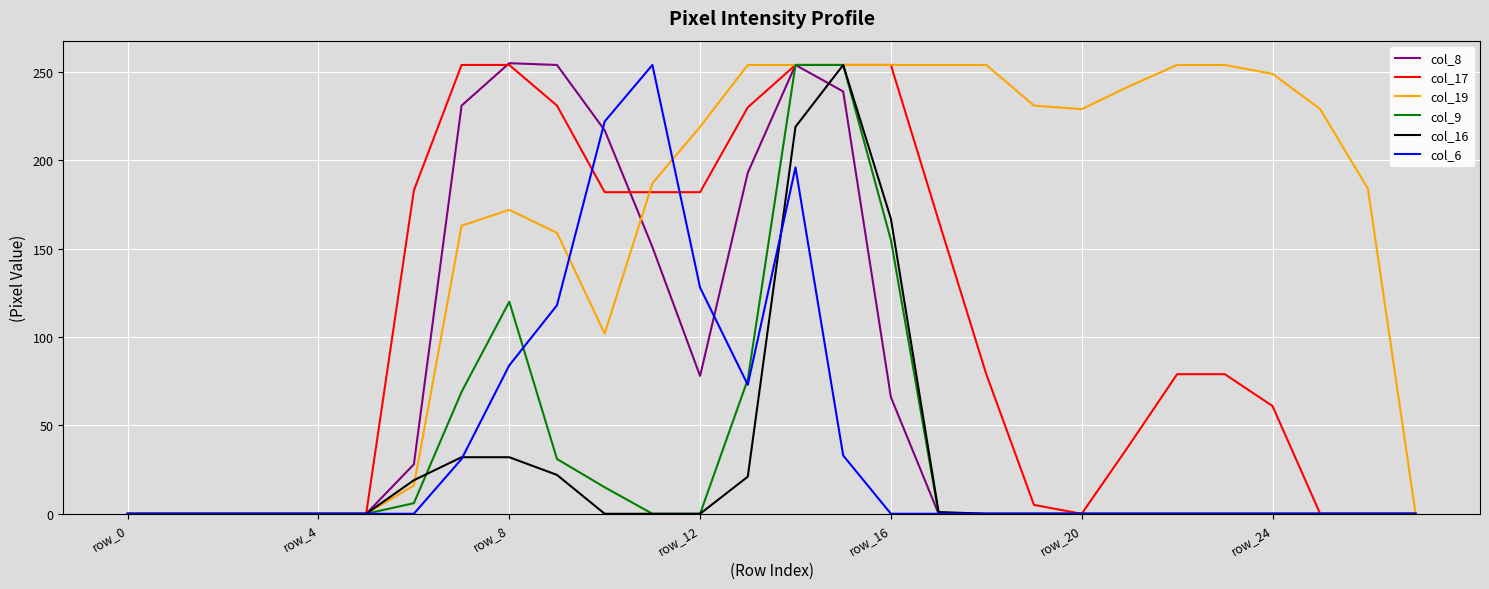

How many categories are shown in the chart?

28